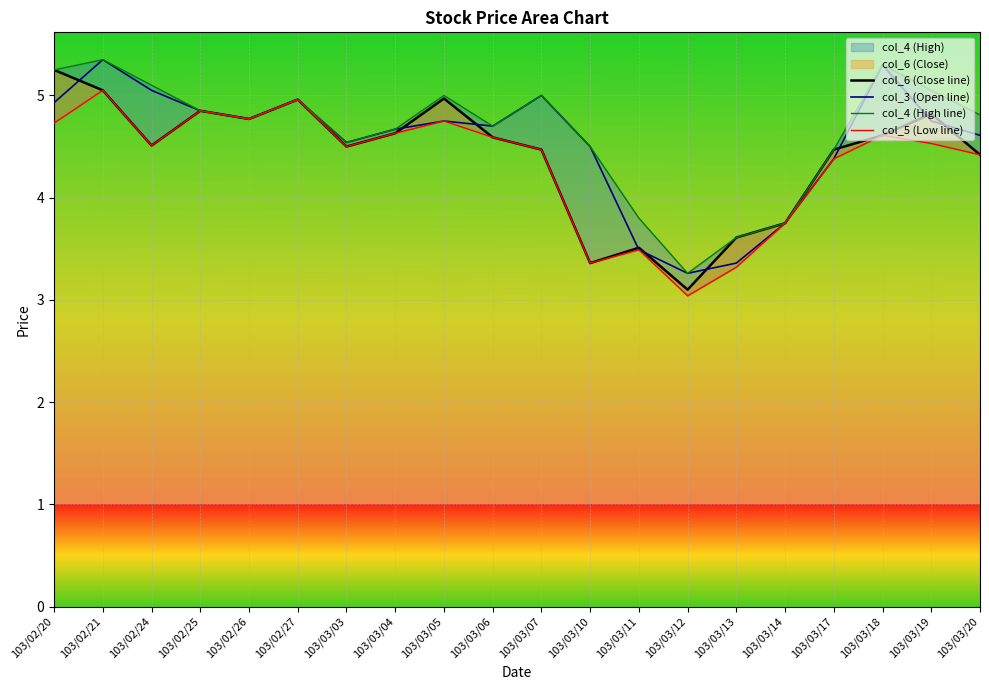

True or false: col_3 has a value of 4.5 at 103/03/10.

True